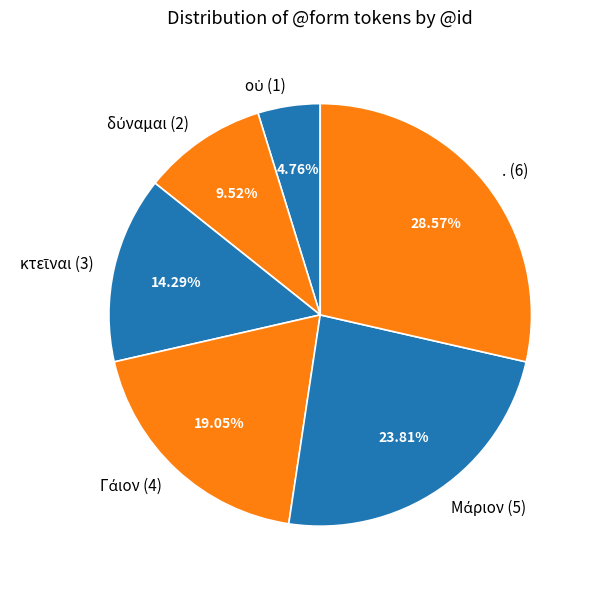

Which category has the biggest portion of the pie?

.